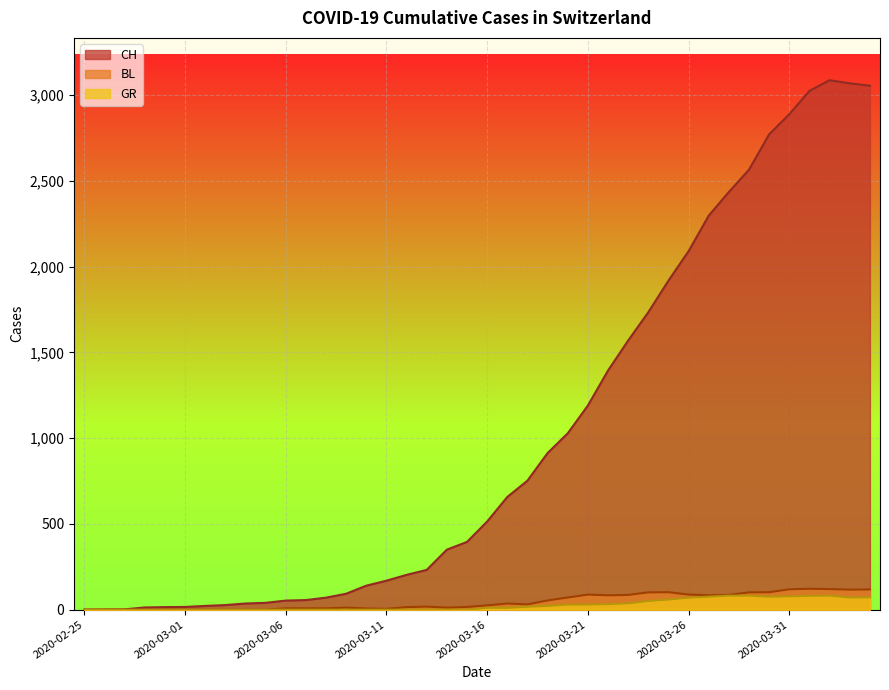

What is the maximum value for CH?

3086